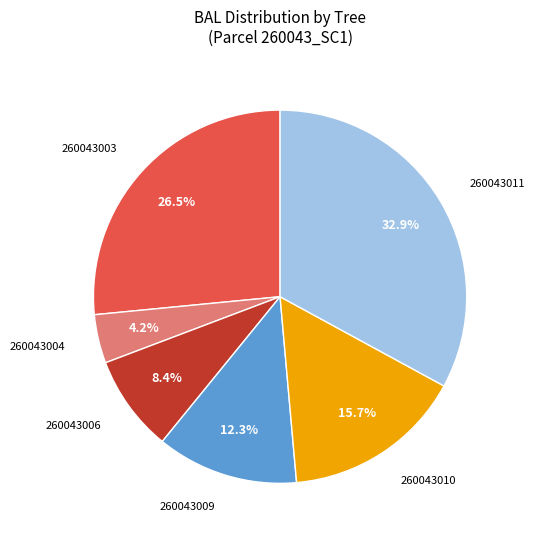

Is there a majority slice in this chart?

No